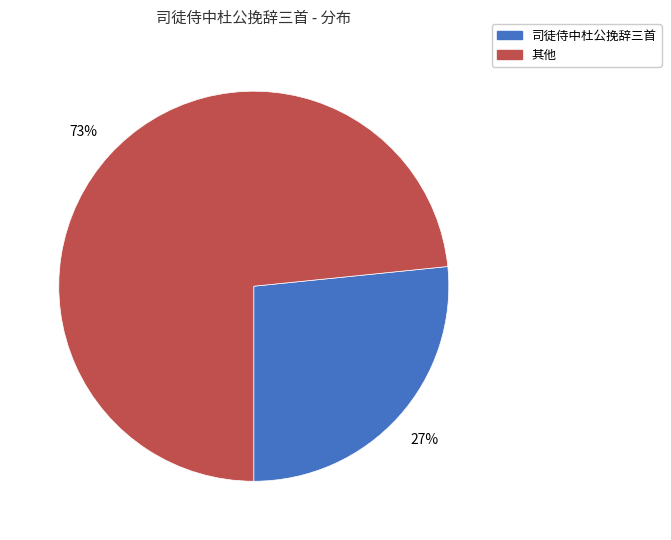

Is there any slice that represents more than half of the pie?

Yes